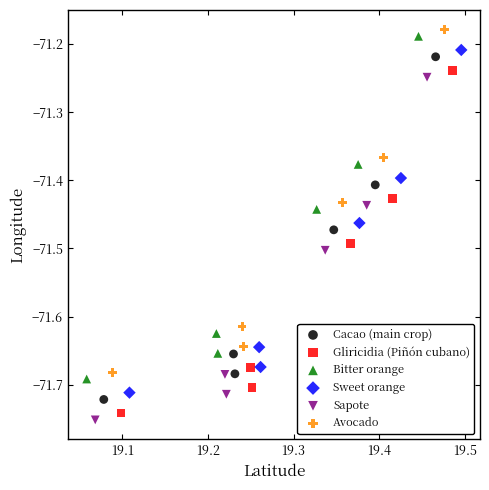

What are all the series names shown in the legend?

Cacao (main crop), Gliricidia (Piñón cubano), Bitter orange, Sweet orange, Sapote, Avocado